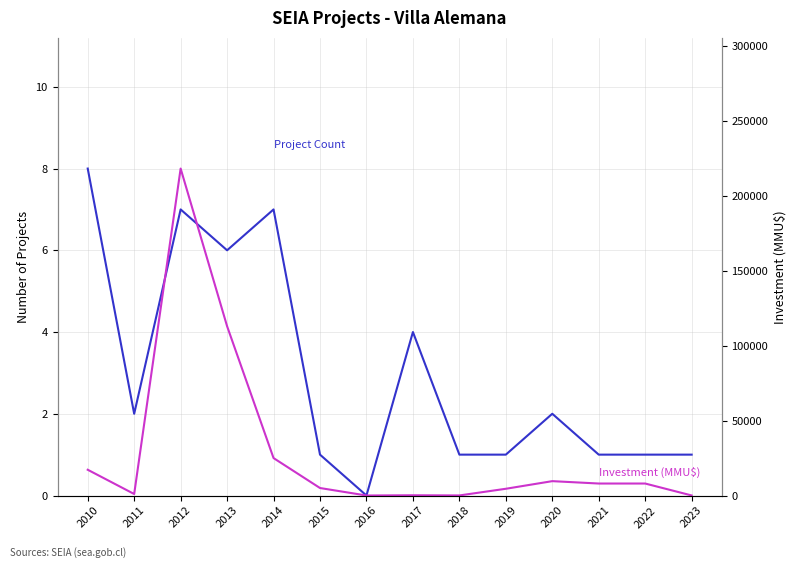

Is the value of Project Count at 2016 greater than the value of Investment (MMU$) at 2021?

No